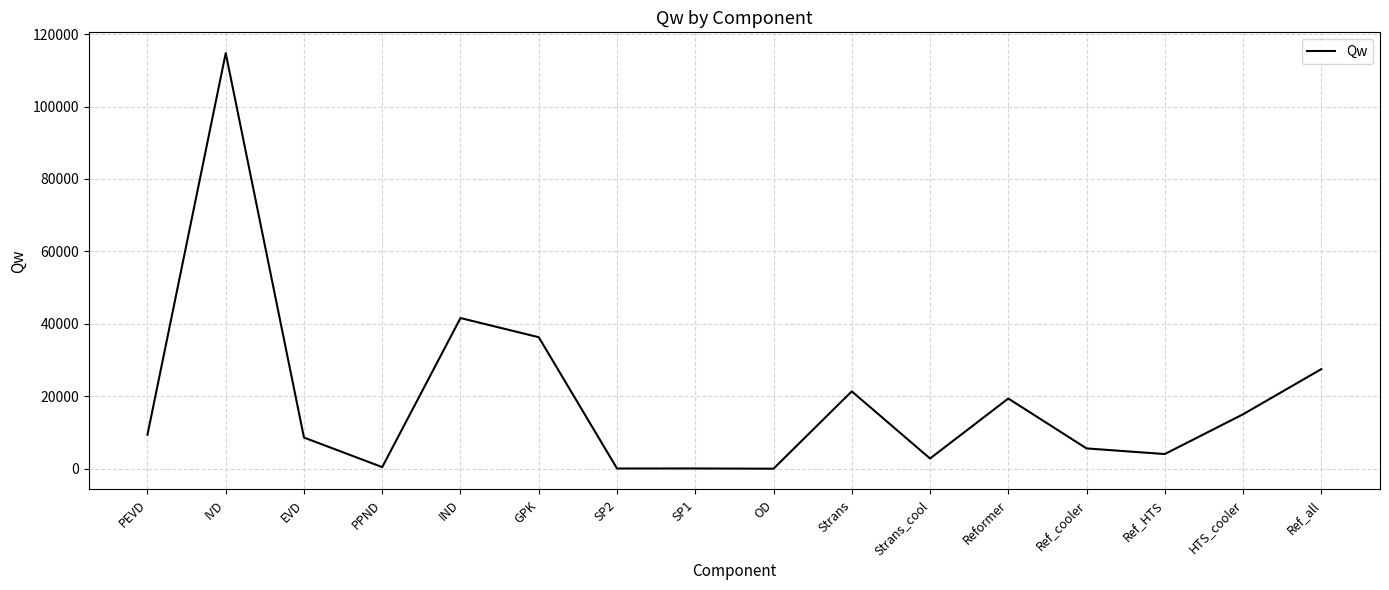

What value does the data have at PPND?

443.0